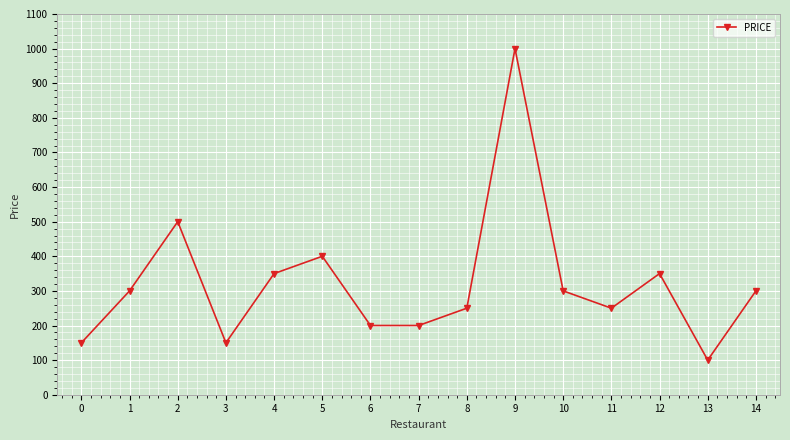

Does the chart display data point markers on the line(s)?

Yes